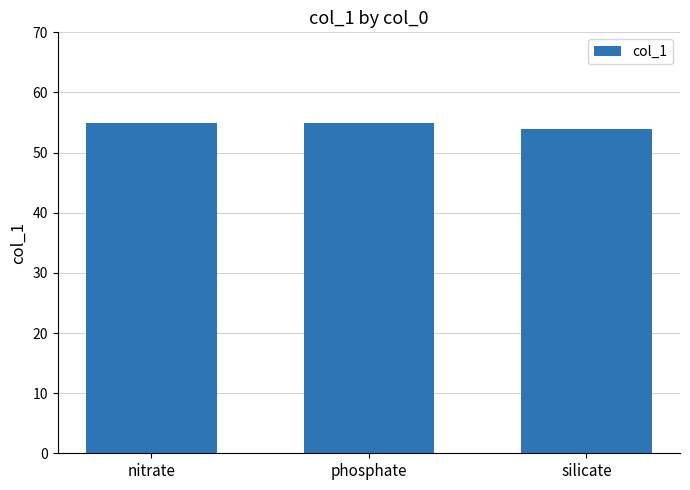

What is the label of the 2nd bar from the left?

phosphate